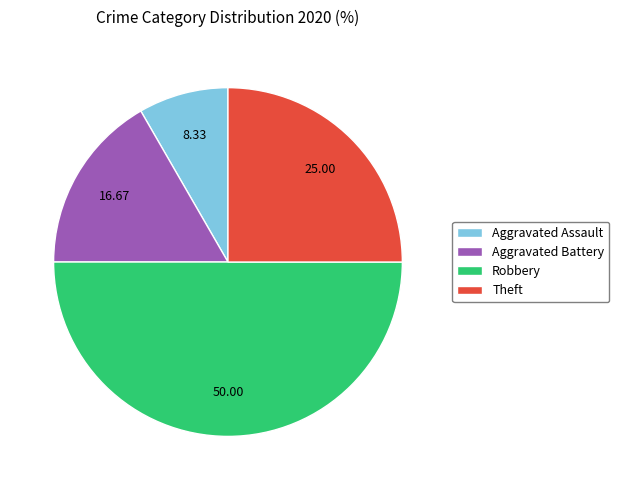

Which slice is the largest?

Robbery